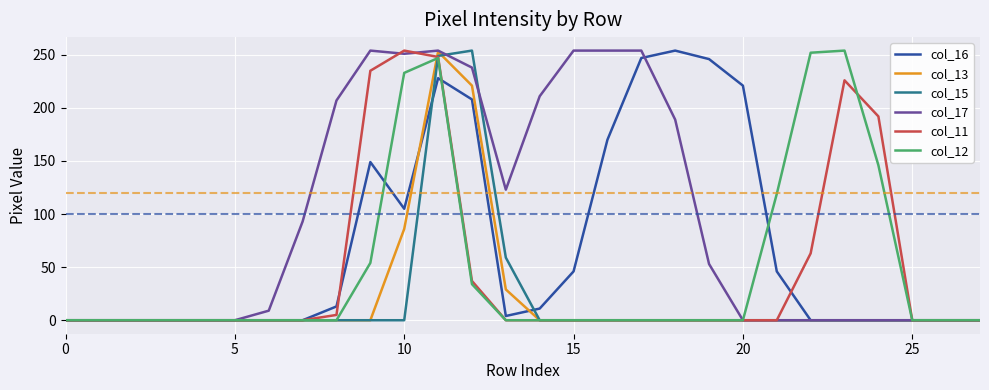

What is the greatest value displayed?

254